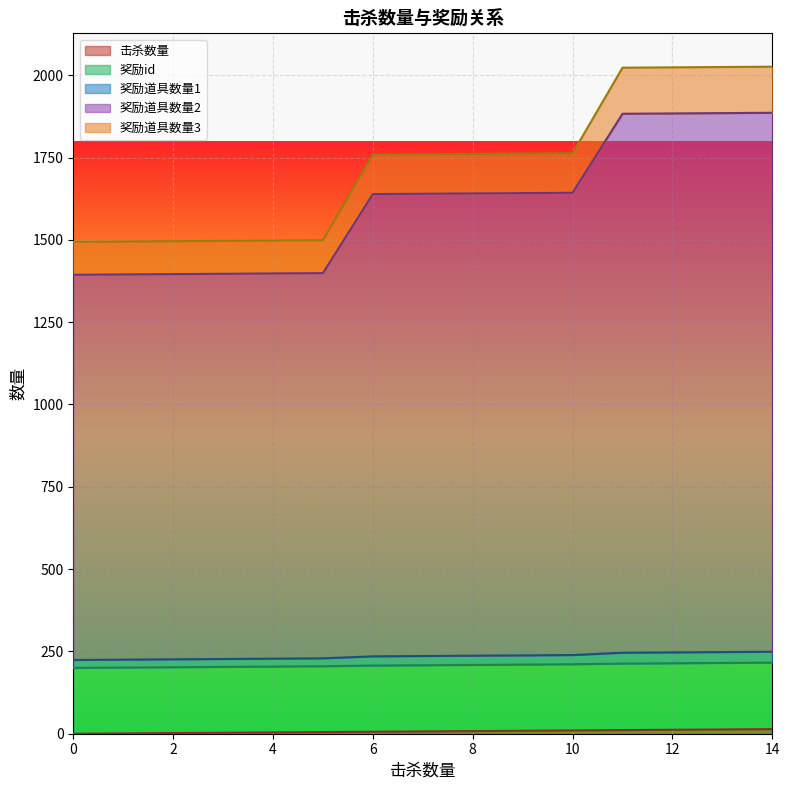

Does the chart display data point markers on the line(s)?

No